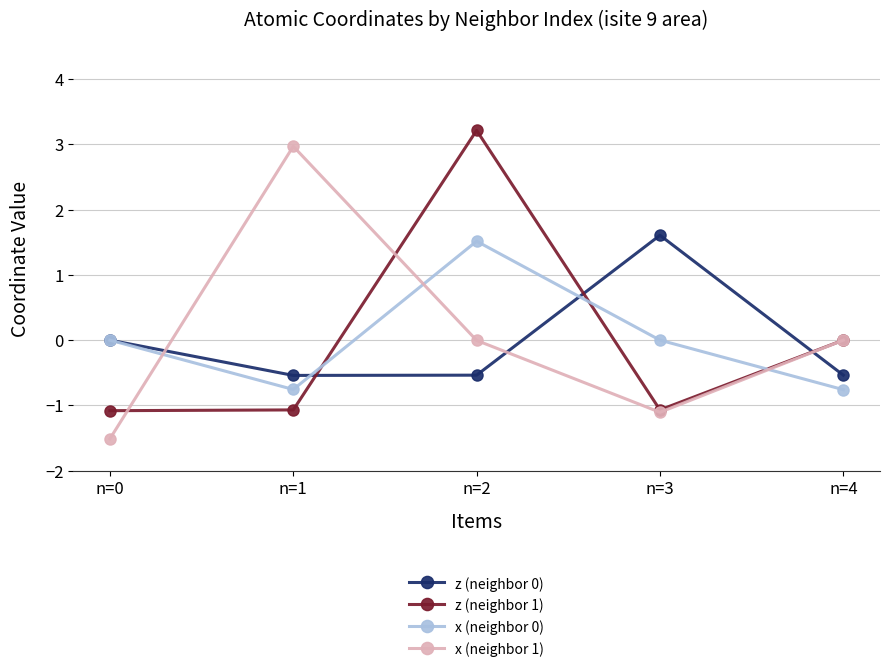

At which category is the sum across all series the highest?

n=2